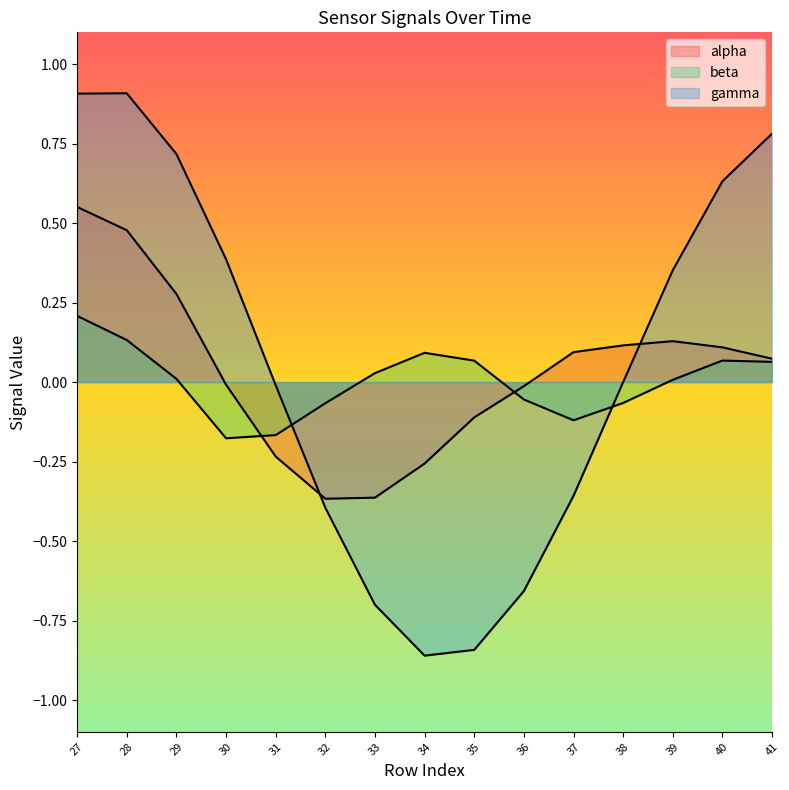

Which series has the widest spread of values?

gamma